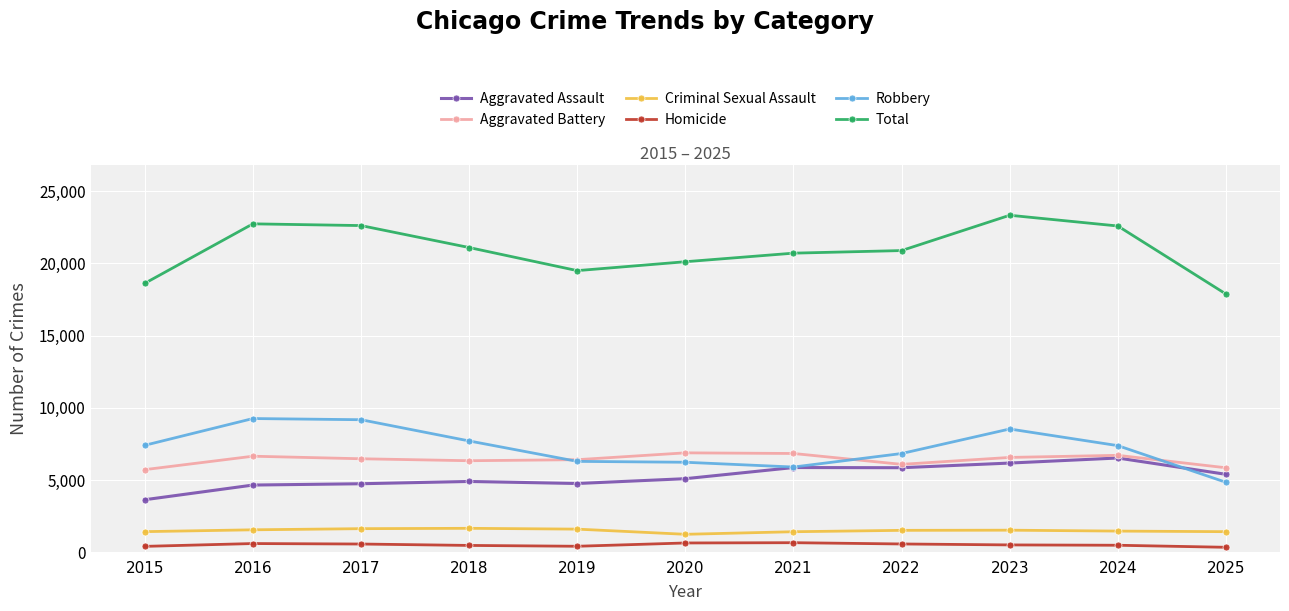

What is the lowest value of the Total series?

17877